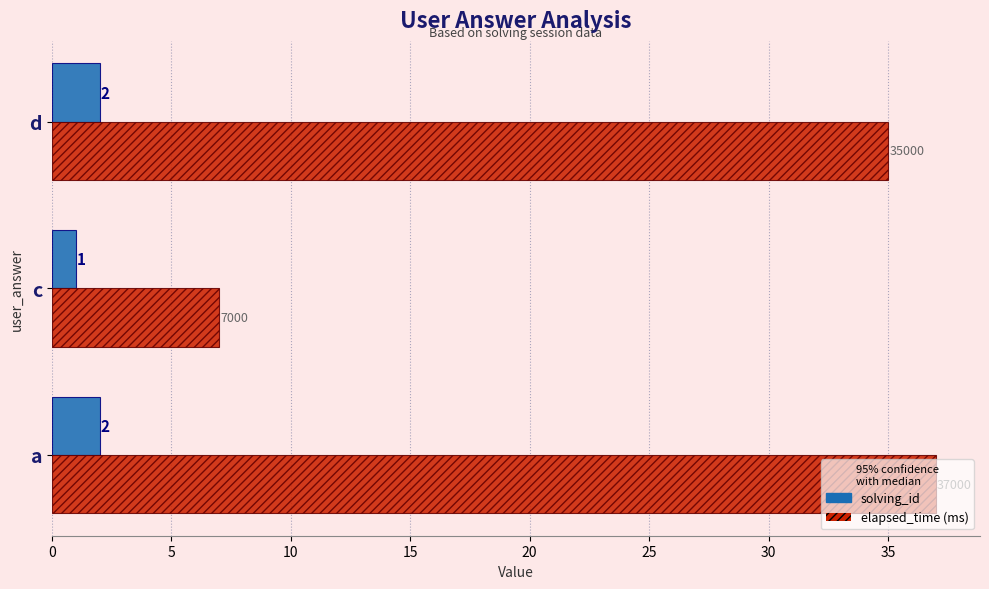

What is the total value across all series at a?

39